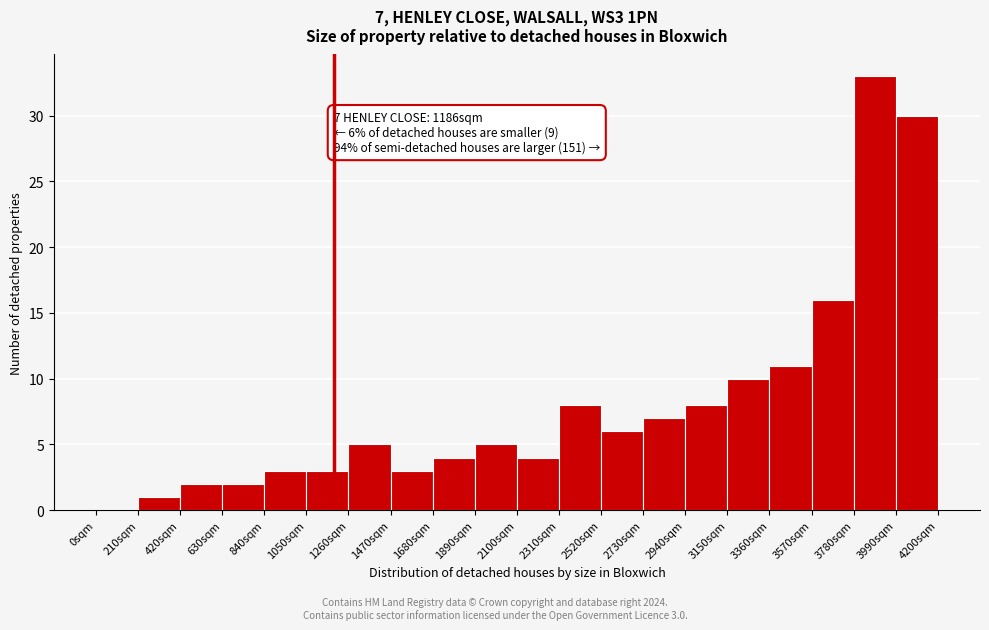

Which range on the x-axis has the tallest bar?

3780 to 3990